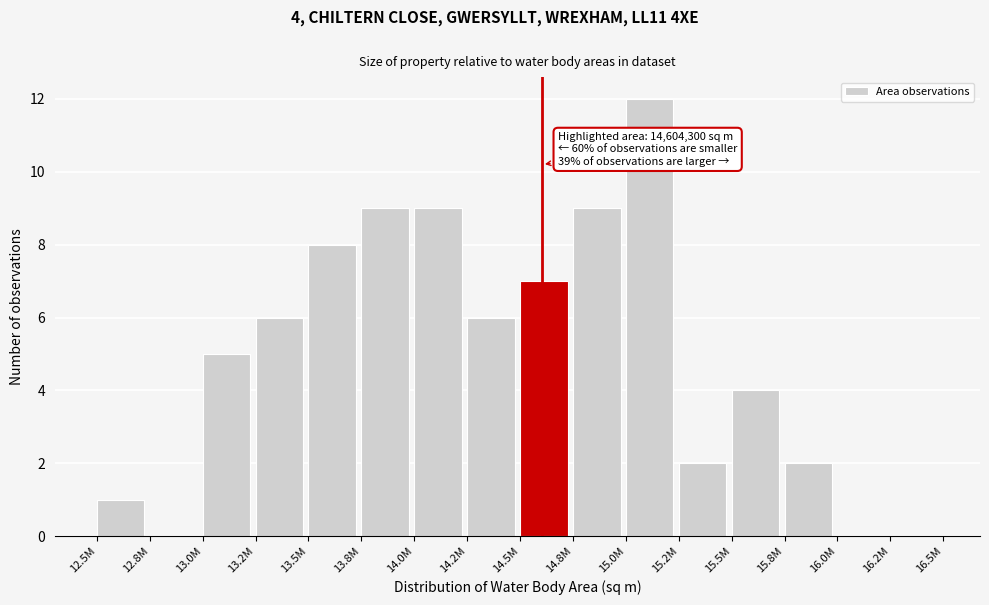

Reading left to right, what are all the values shown in this chart?

12.5M=1	12.8M=0	13.0M=5	13.2M=6	13.5M=8	13.8M=9	14.0M=9	14.2M=6	14.5M=7	14.8M=9	15.0M=12	15.2M=2	15.5M=4	15.8M=2	16.0M=0	16.2M=0